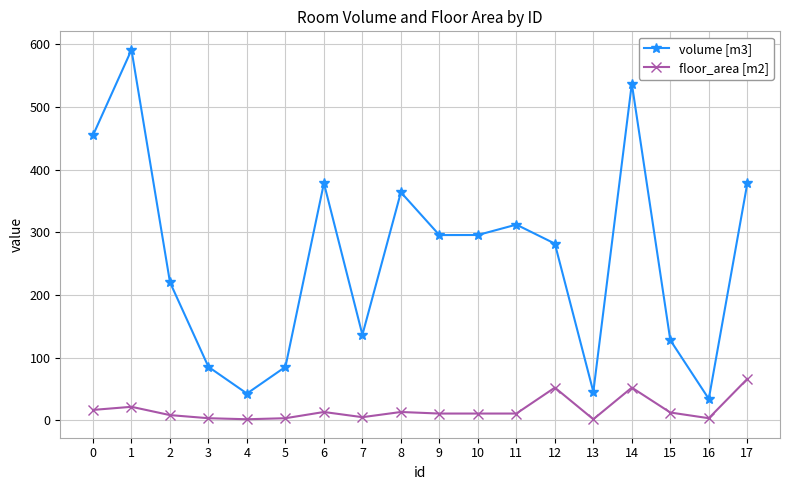

True or false: volume [m3] has more than 2 points higher than both neighbors.

True